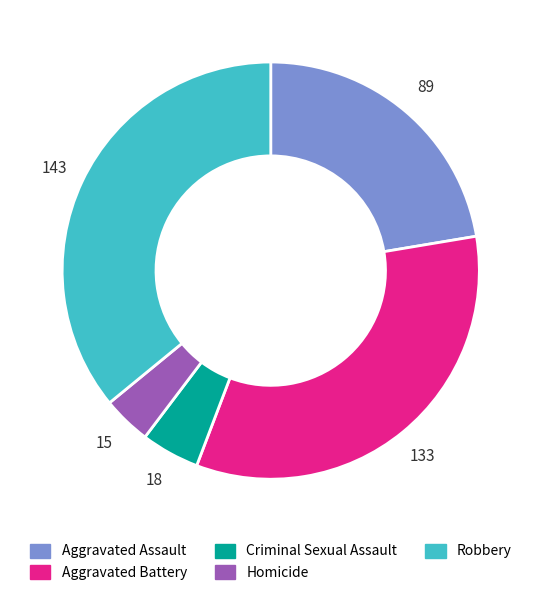

Approximately how many times larger is the value at Robbery compared to Aggravated Assault?

1.6